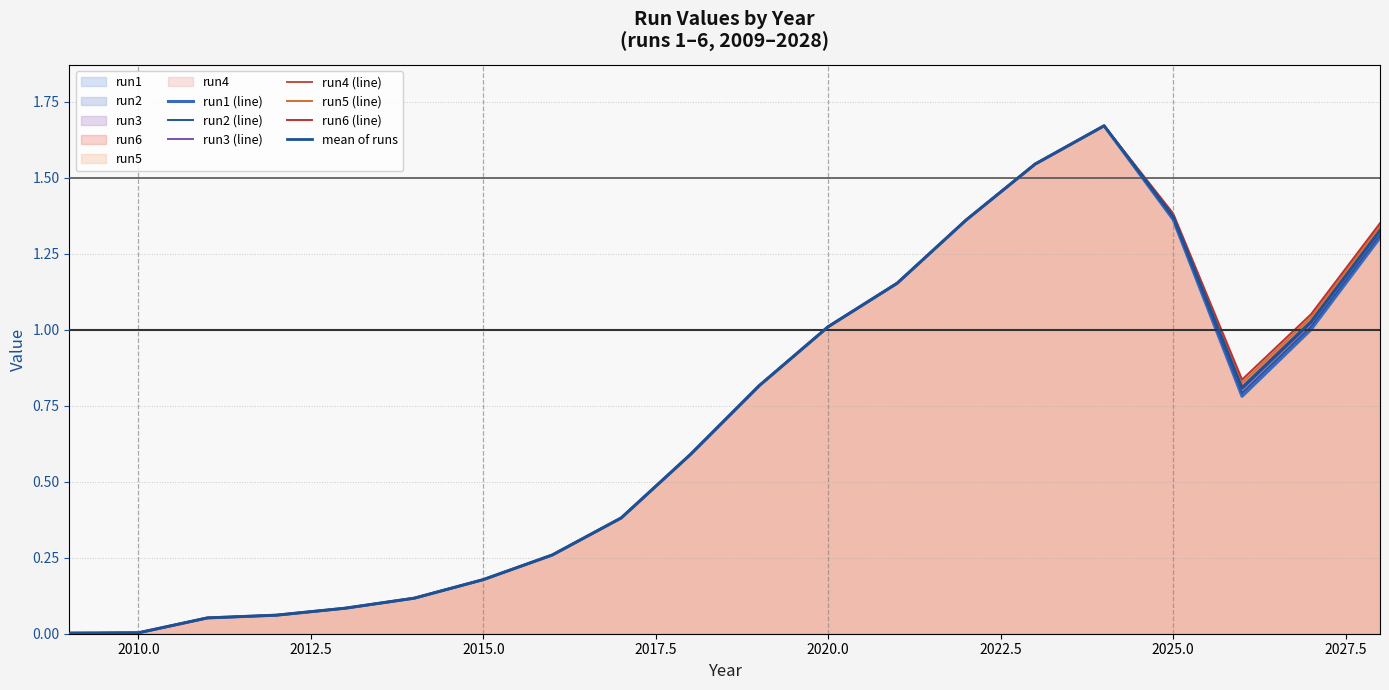

Does the chart display data point markers on the line(s)?

No